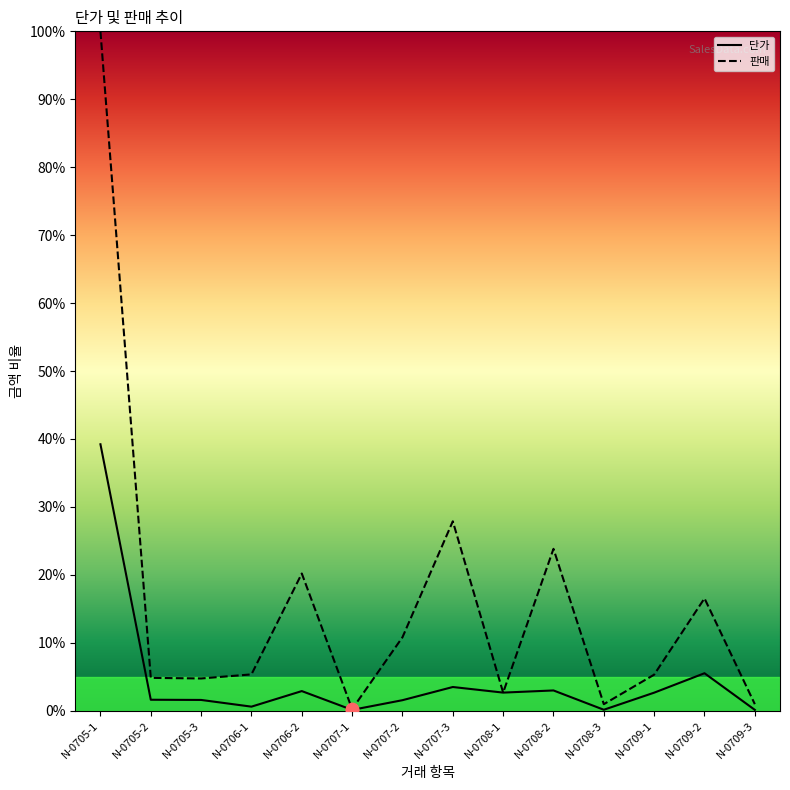

Is the value of 판매 at N-0705-1 greater than the value of 단가 at N-0707-1?

Yes